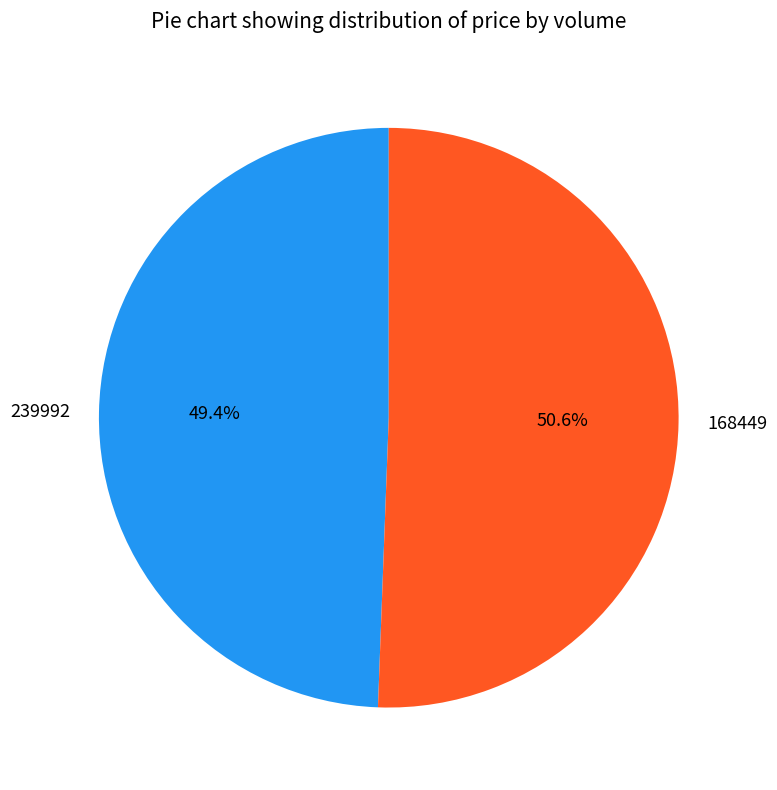

How many segments does this pie chart have?

2